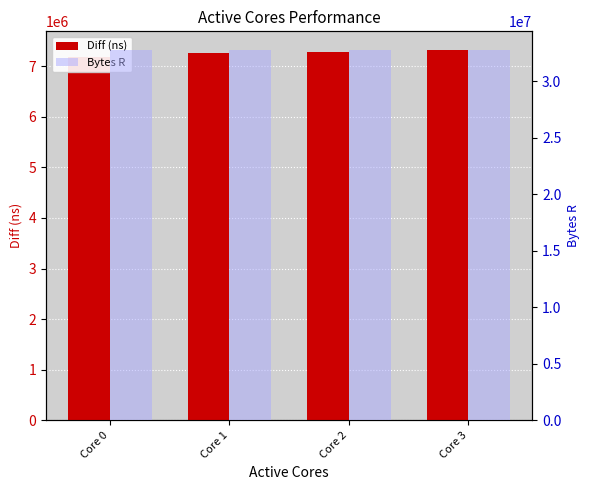

Rank the series by their maximum value, from highest to lowest.

Bytes R, Diff (ns)